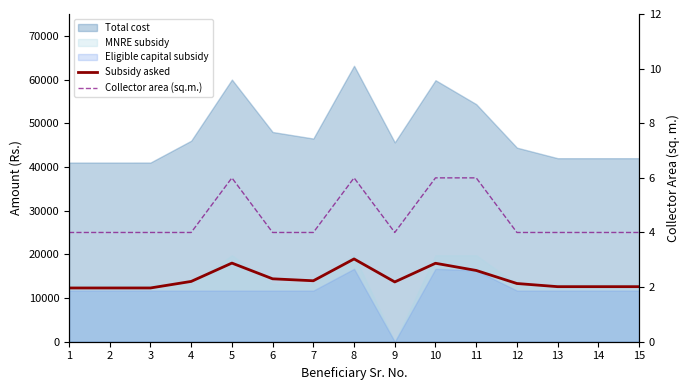

Where is the first local maximum for Collector area (sq.m.)?

5